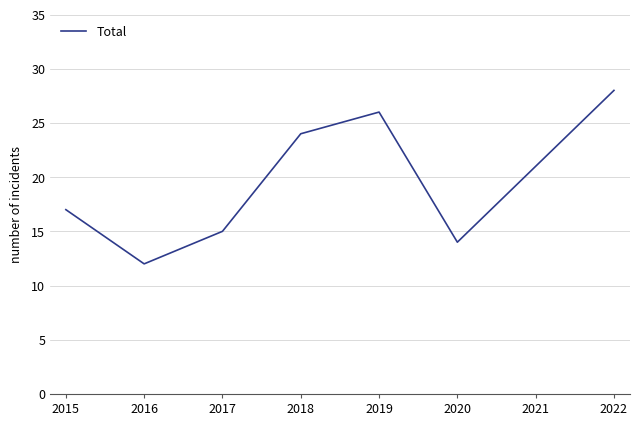

What is the difference between the maximum and minimum values?

16